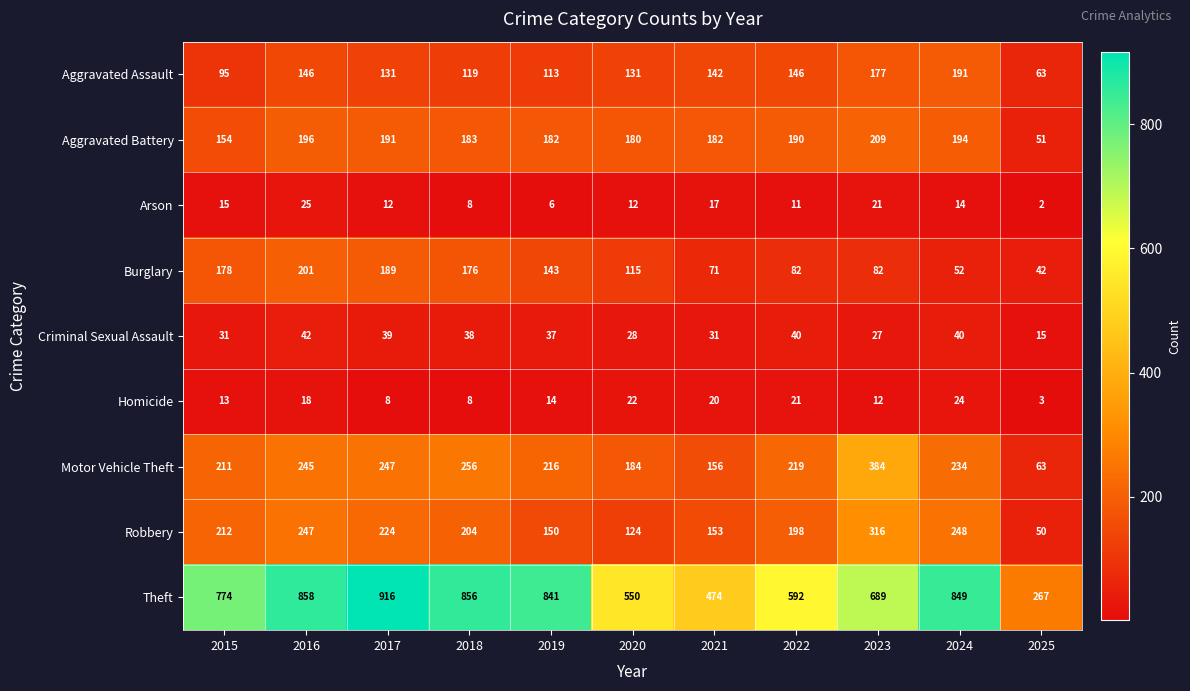

Which series has the largest total across all categories?

Theft